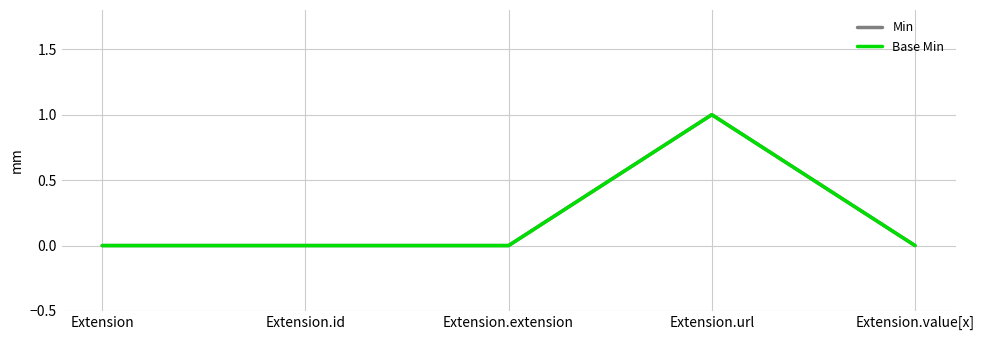

Does the chart have visible grid lines?

Yes